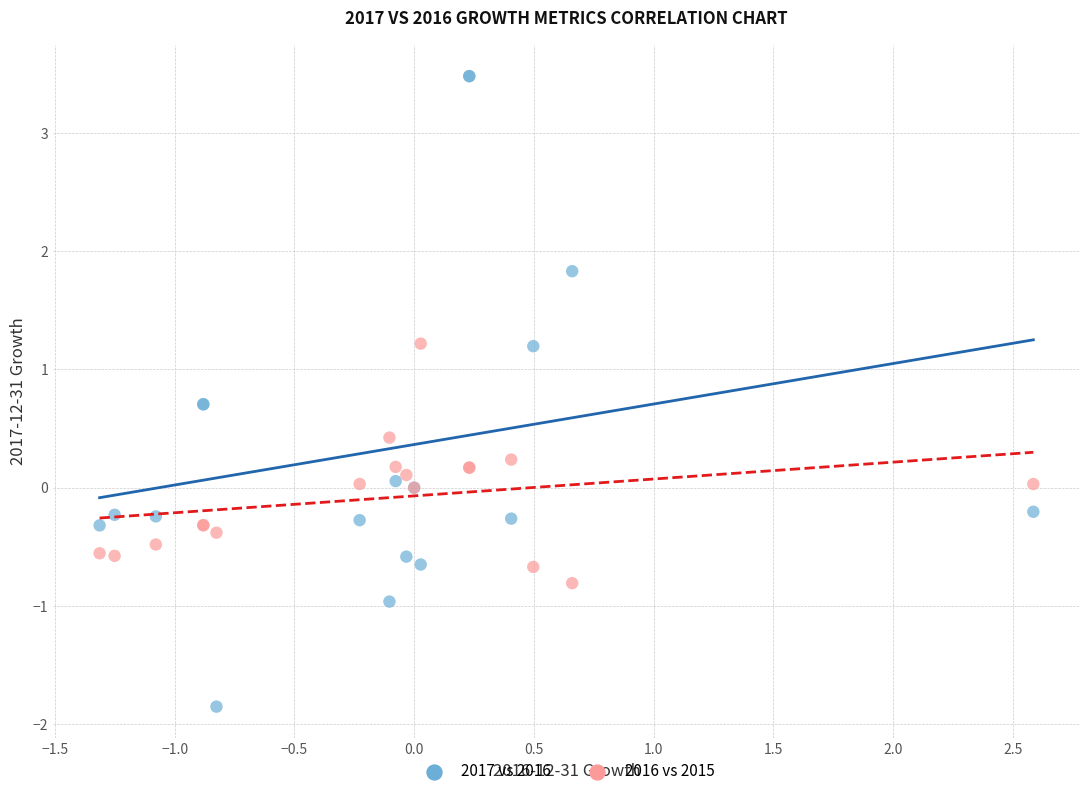

What are all the series names shown in the legend?

2017 vs 2016, 2016 vs 2015